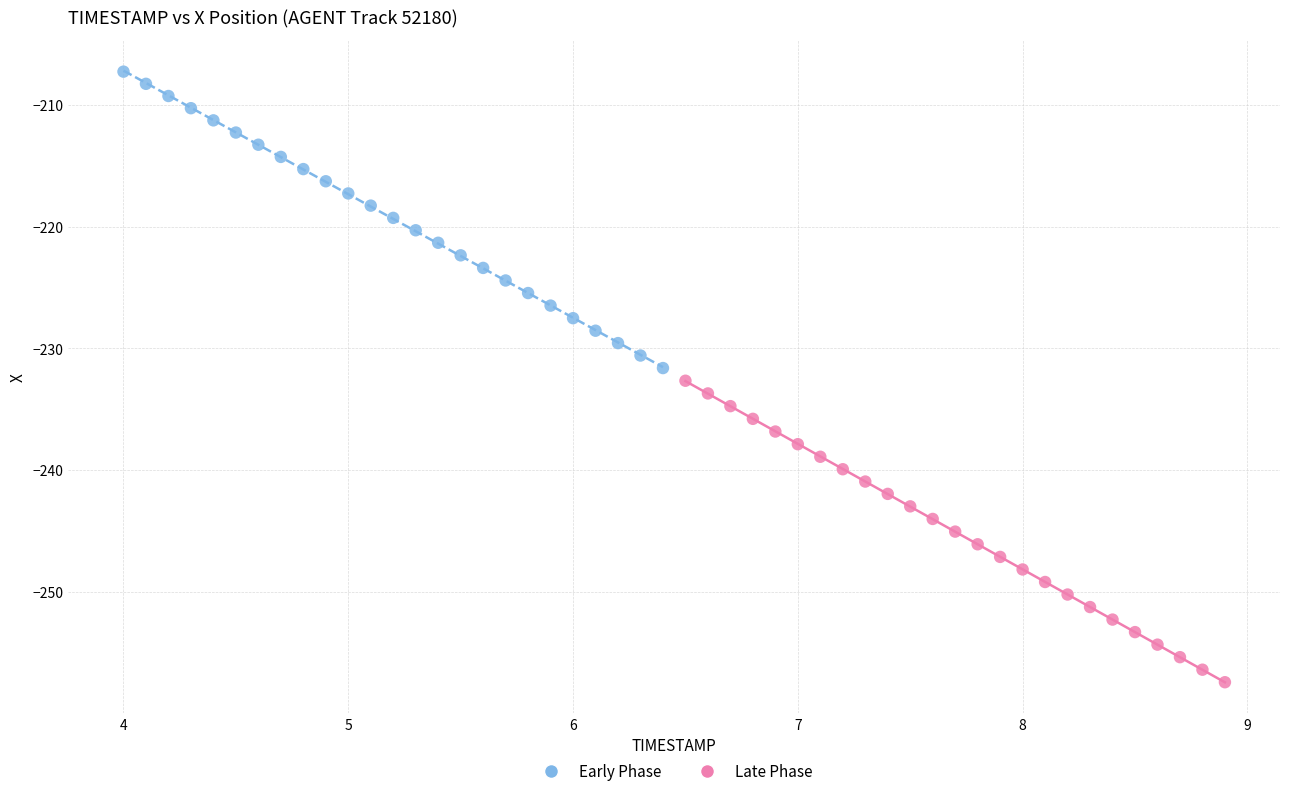

Which series reaches the maximum Y coordinate?

Early Phase